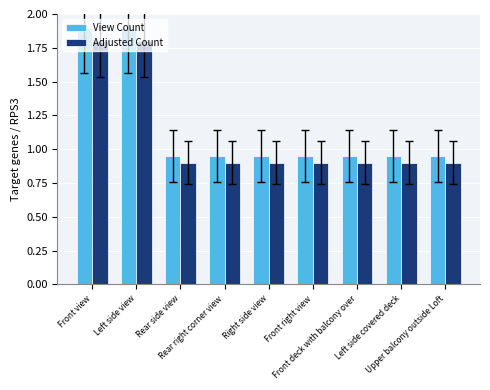

Rank the series by their maximum value, from lowest to highest.

Adjusted Count, View Count